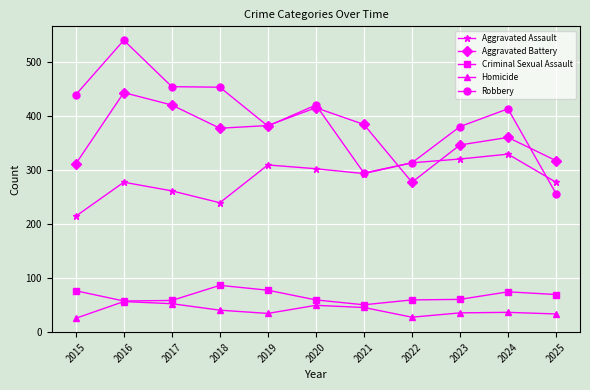

The value of Aggravated Battery at 2021 is 516. True or false?

False